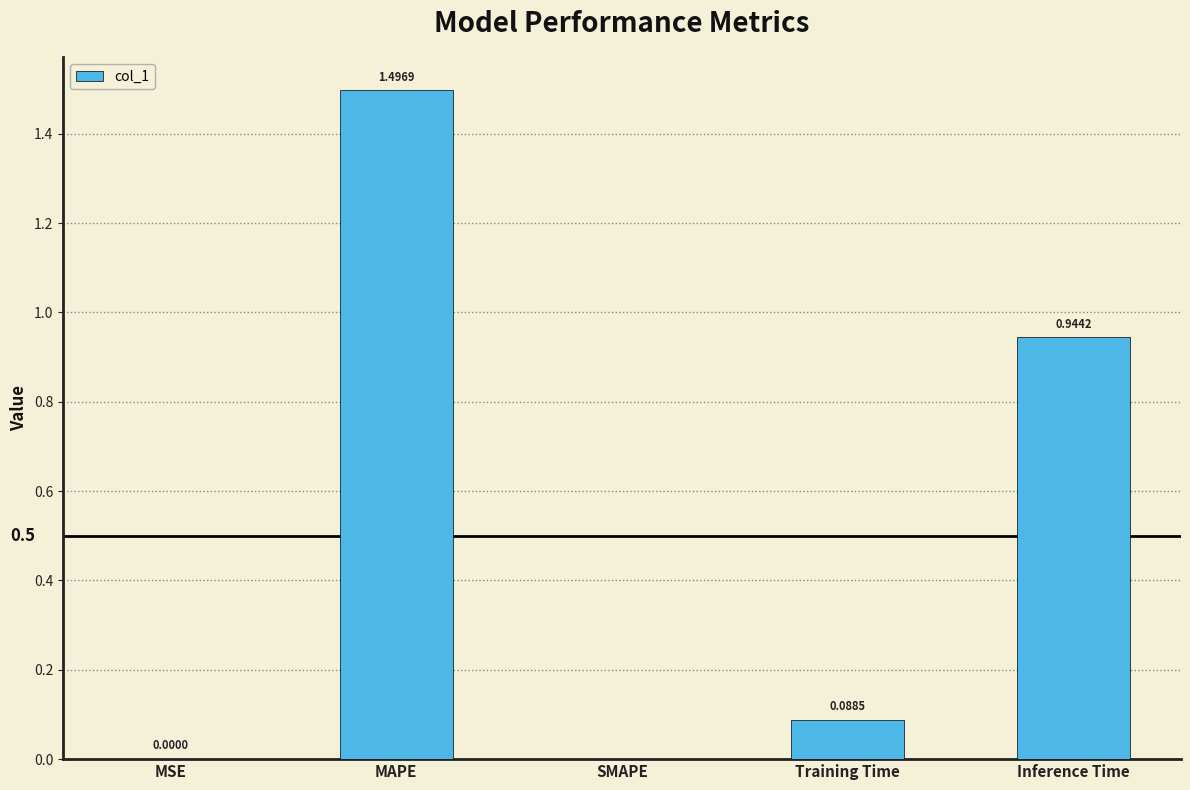

What is the sum of the values at MSE and MAPE?

1.5